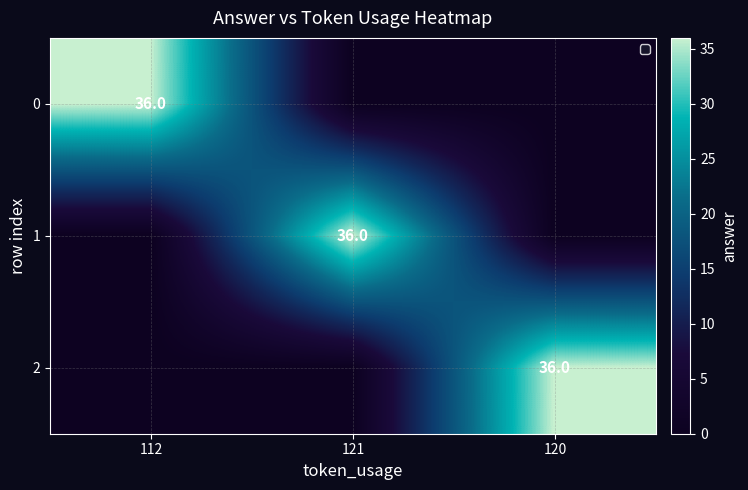

What is the spread (max minus min) of values at 112?

36